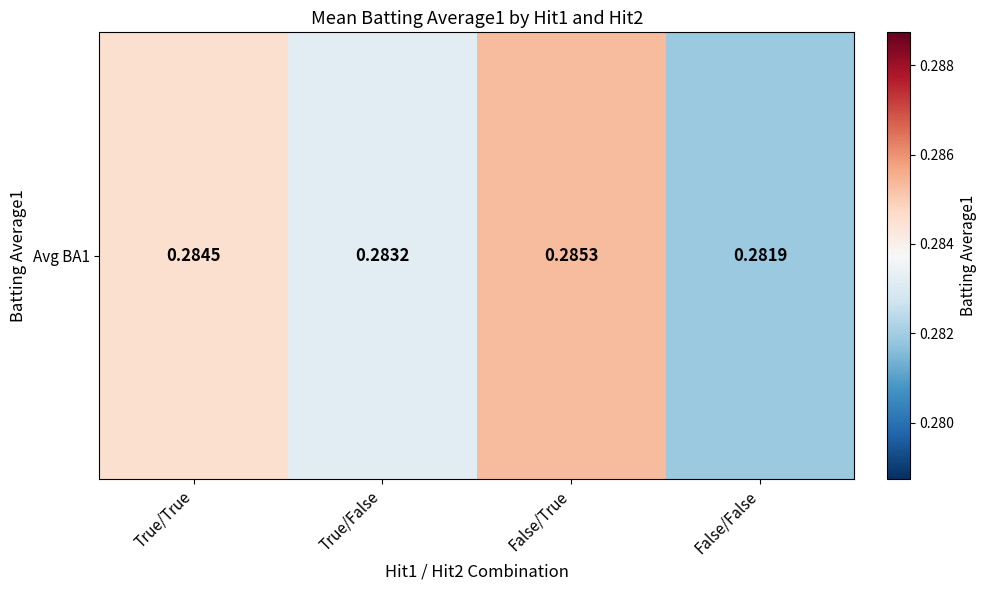

At which category does the chart reach its peak across all series?

False/True